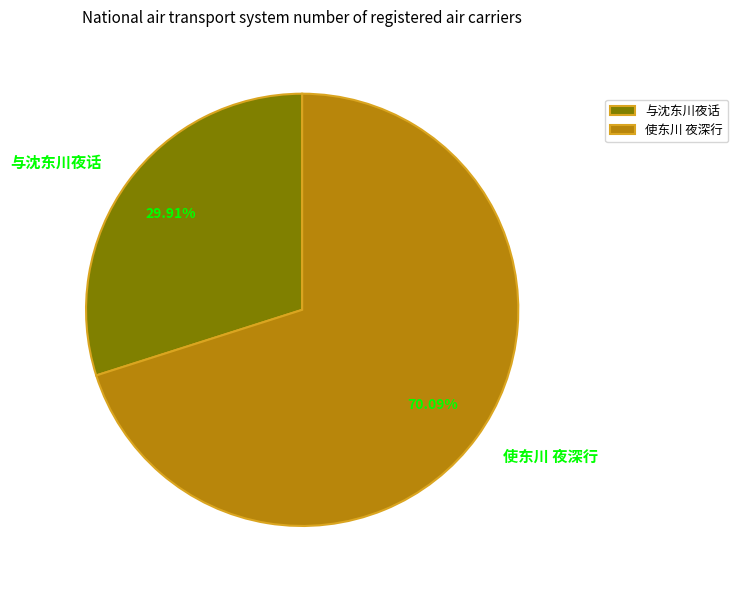

Is 使东川 夜深行 the majority of the pie?

Yes